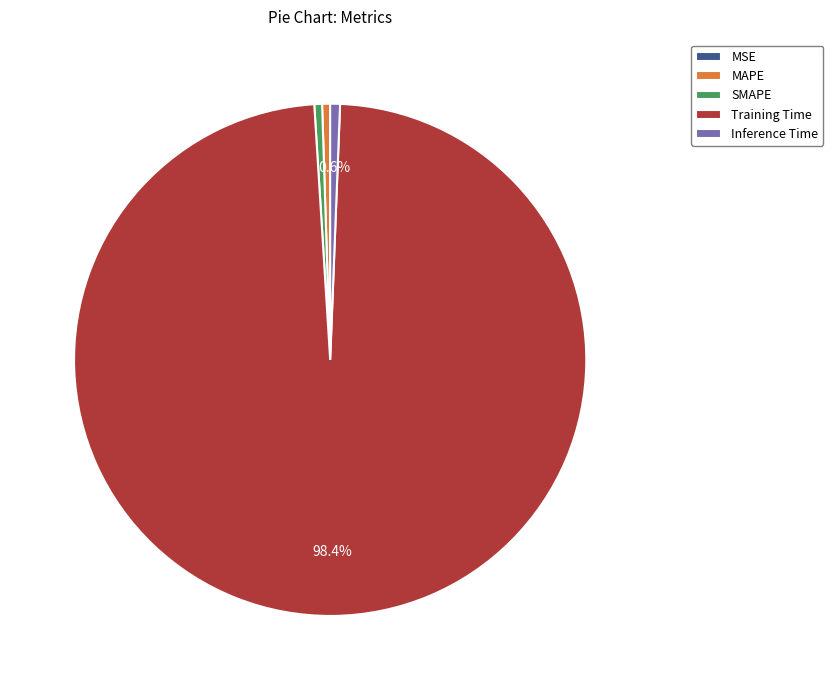

Do MAPE and SMAPE together represent more than half of the pie?

No